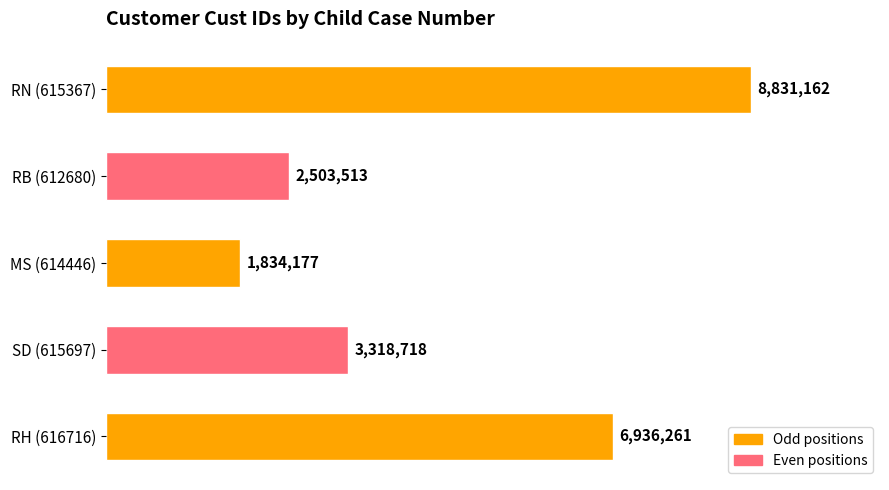

Does the chart contain any negative values?

No